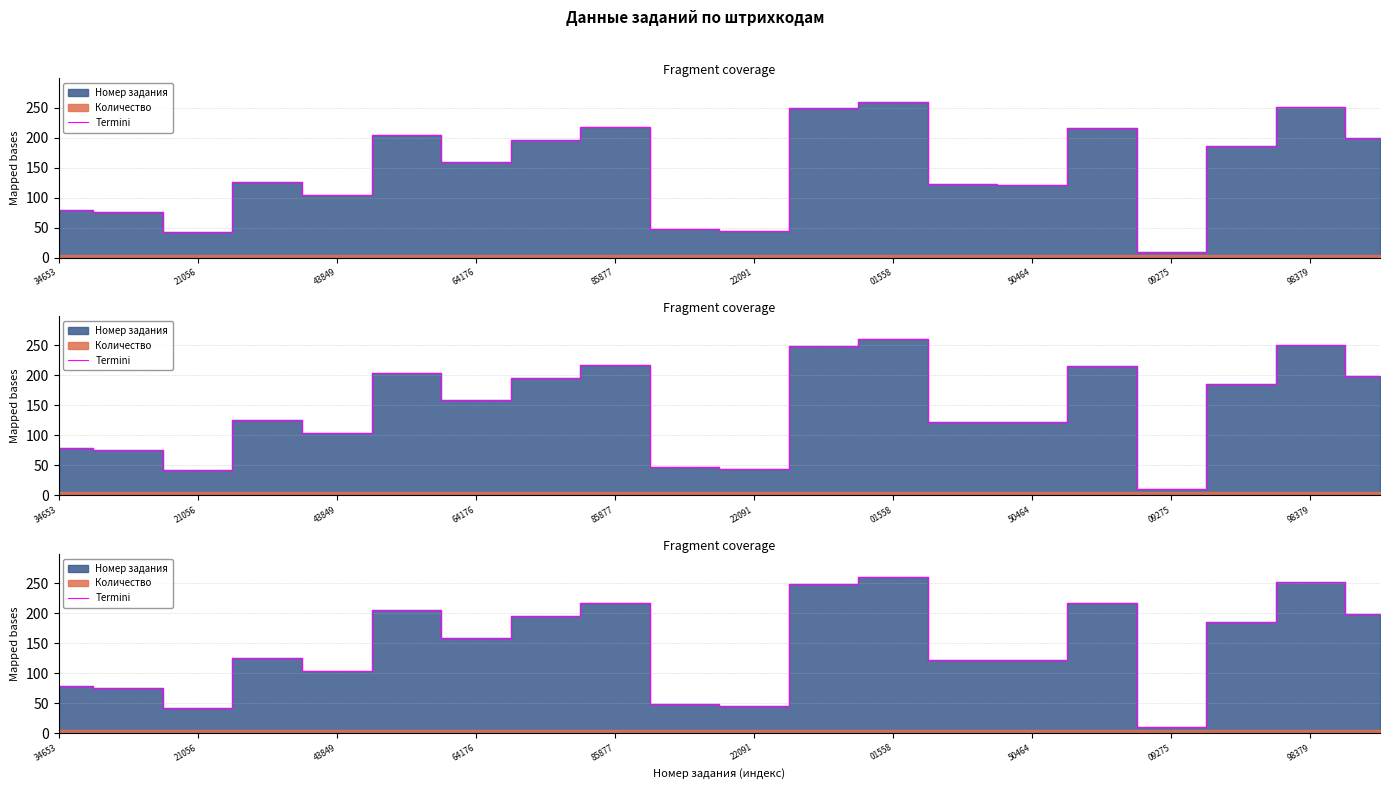

Reading left to right, what are all the values shown in this chart?

78.8	75.5	41.9	126.0	103.7	204.7	158.7	196.1	217.5	48.0	44.7	248.5	260.0	122.4	121.6	216.2	10.0	186.1	251.4	198.8